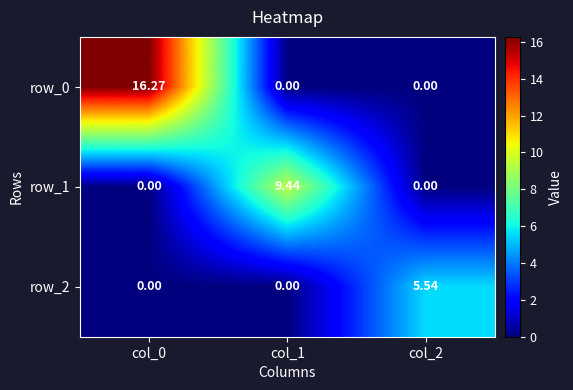

The value of row_2 at col_1 is 0.0. True or false?

True